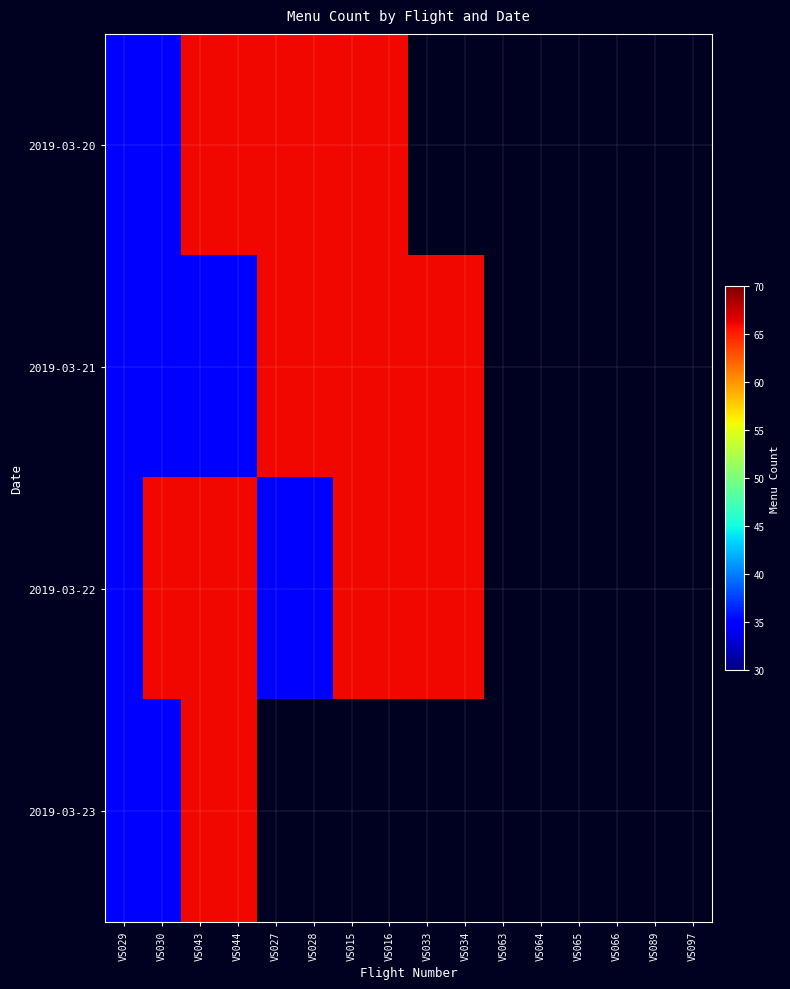

Read the 2019-03-21 value at VS027.

66.0